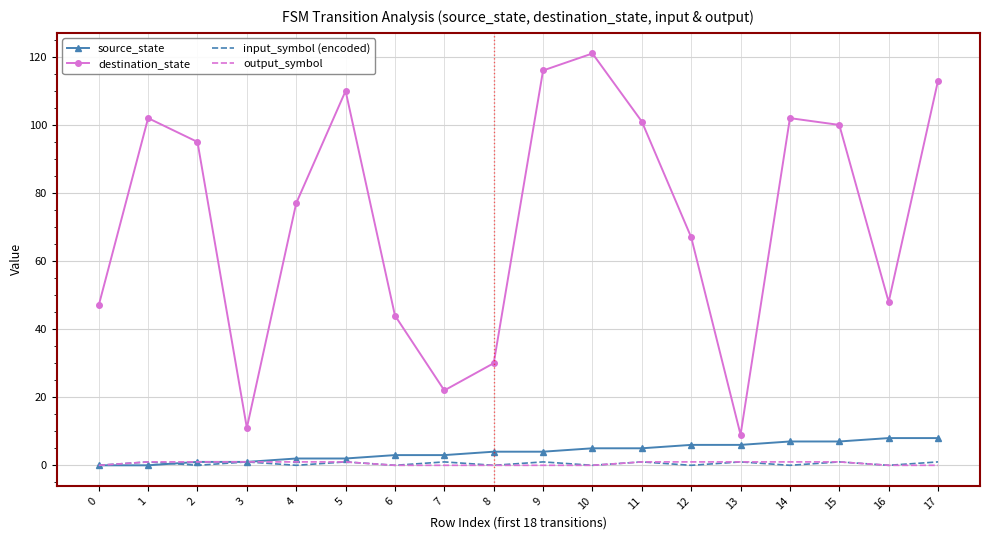

Is it true that input_symbol (encoded) equals 1 at 5?

True